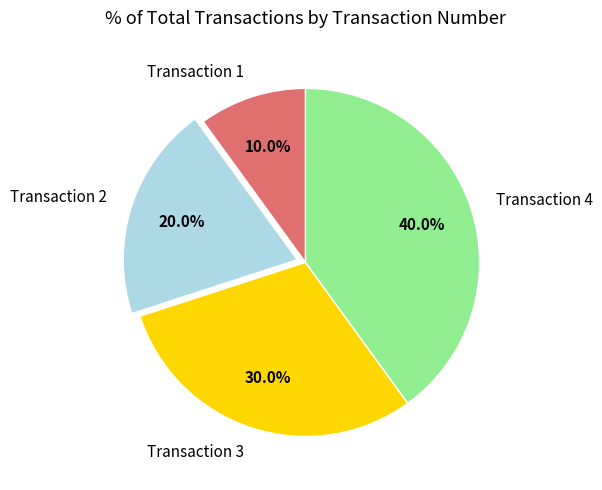

Which has a higher value, Transaction 3 or Transaction 4?

Transaction 4